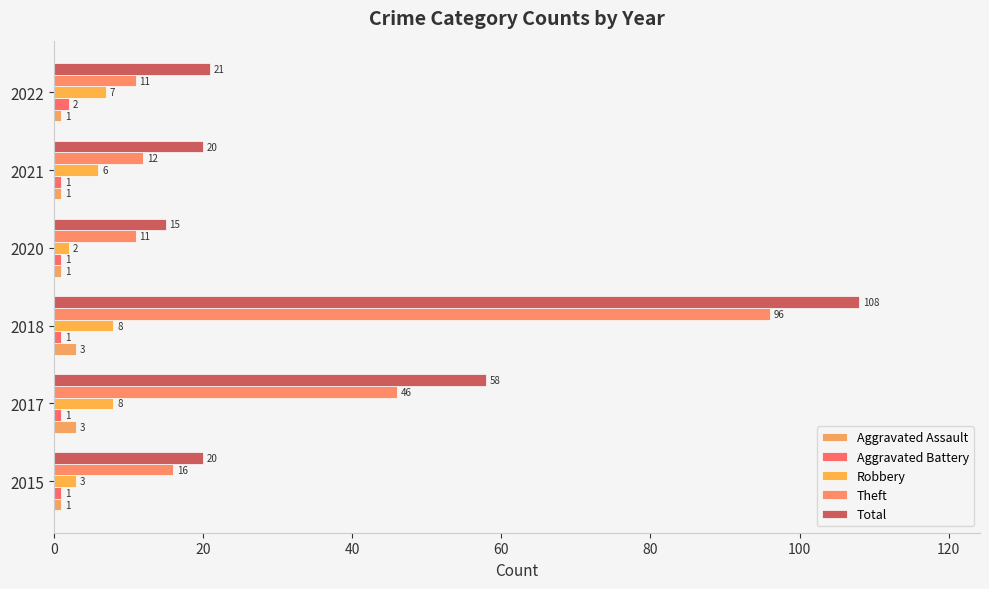

How many series are shown in this chart?

5